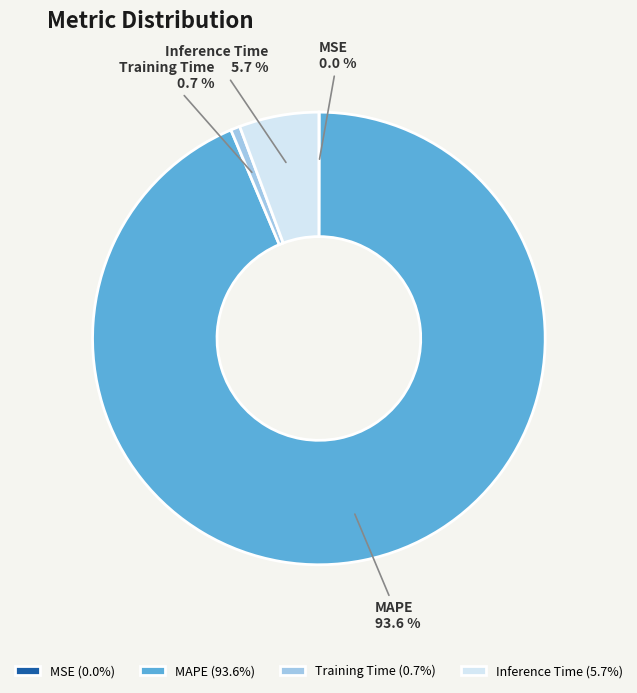

To the nearest percent, what percentage of the pie is Training Time?

1%